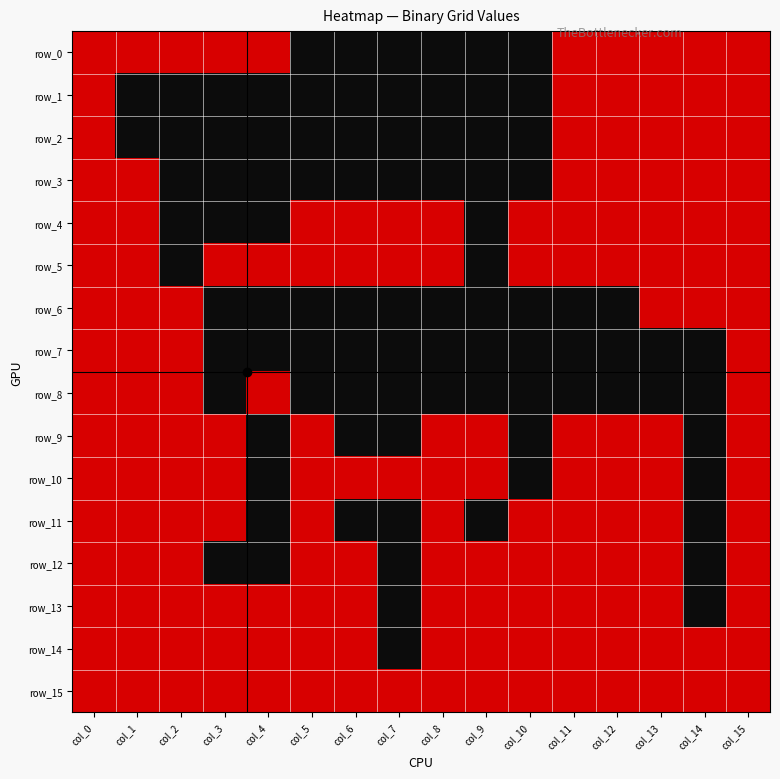

True or false: row_6 has a value of 1 at col_2.

True